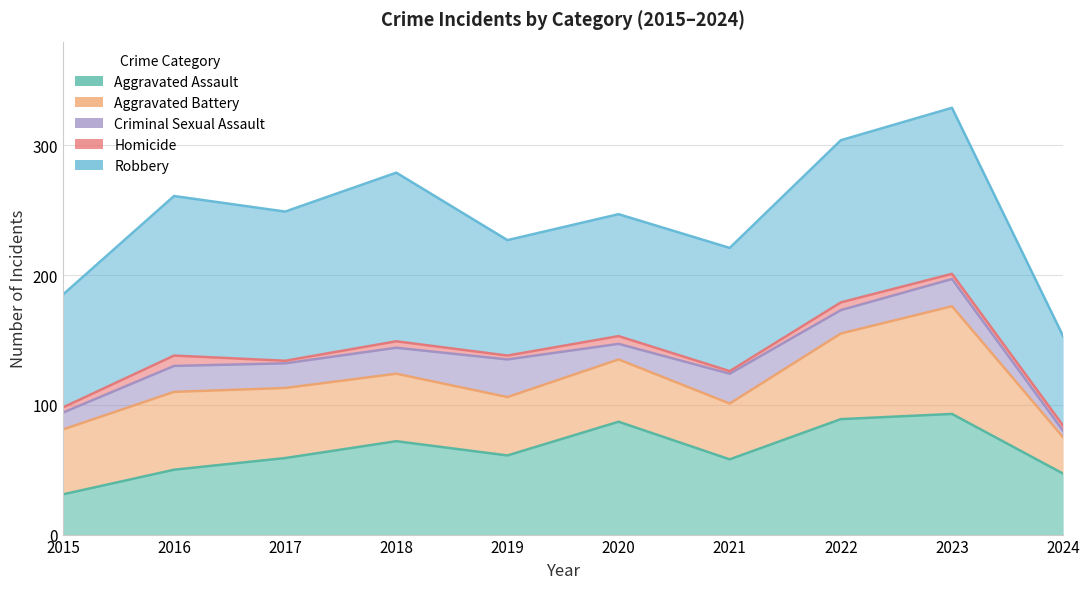

At which category is the sum across all series the highest?

2023